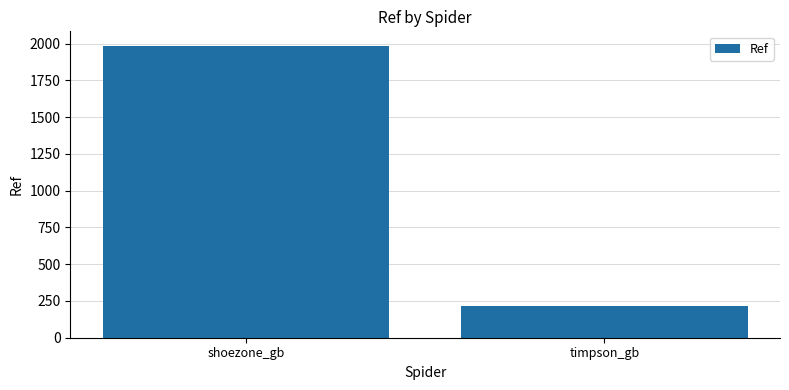

What position from the left is shoezone_gb?

1